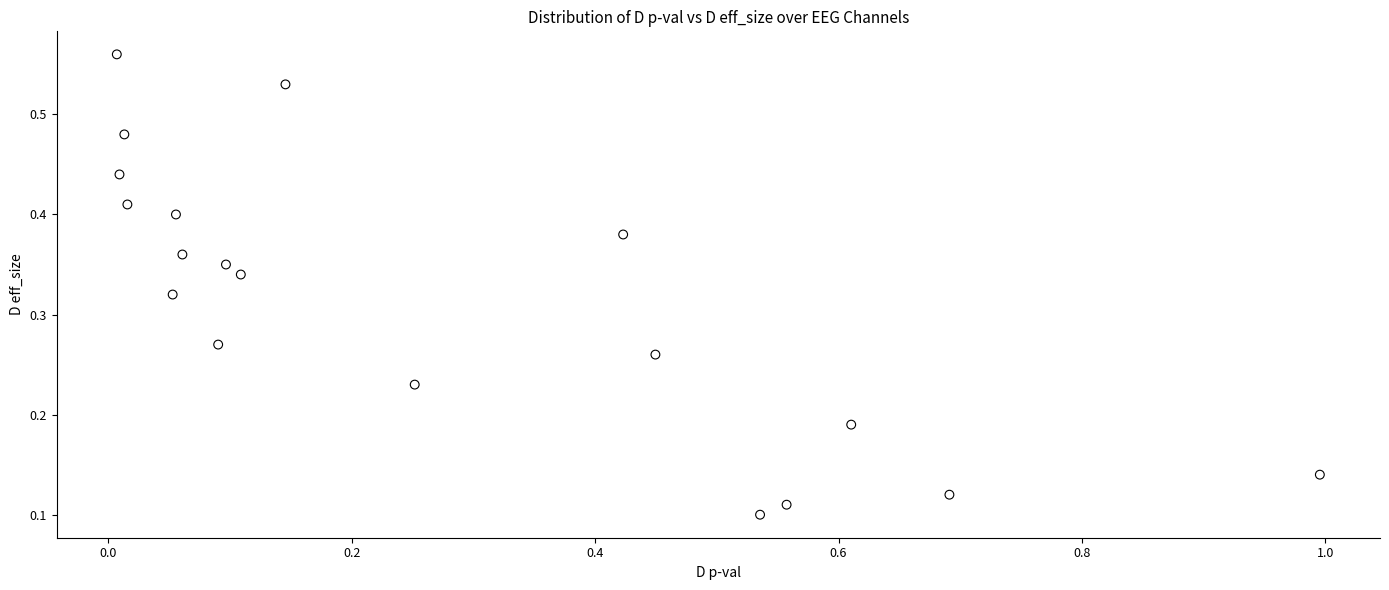

What is the range of X values (max minus min)?

1.0